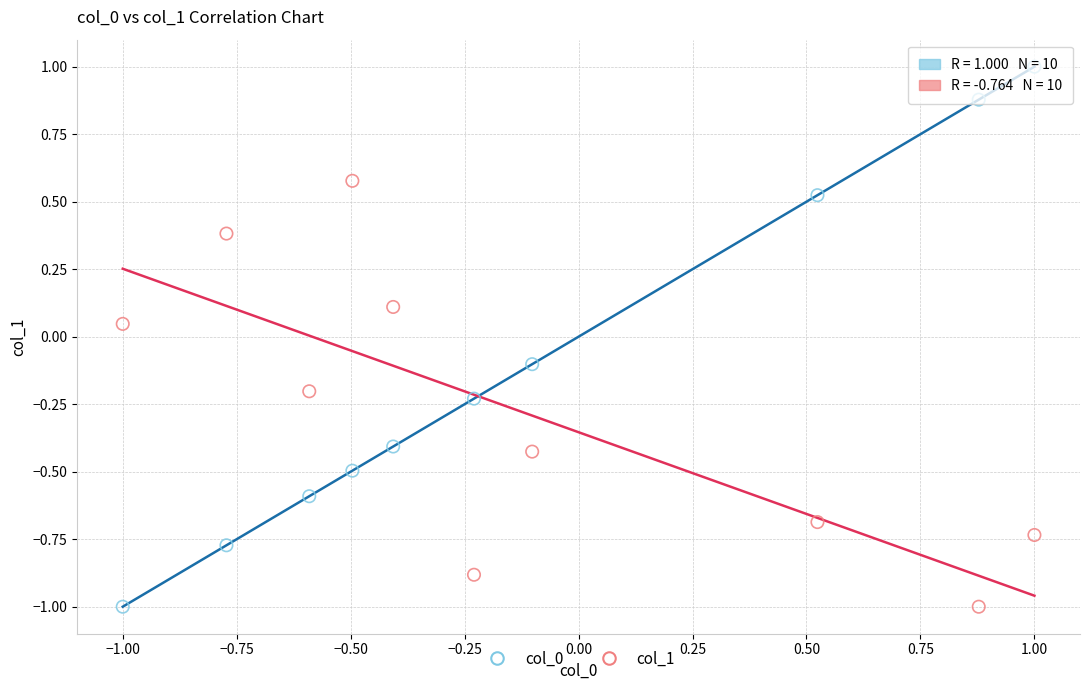

What is the X range (max minus min) for the scatter plot?

2.0